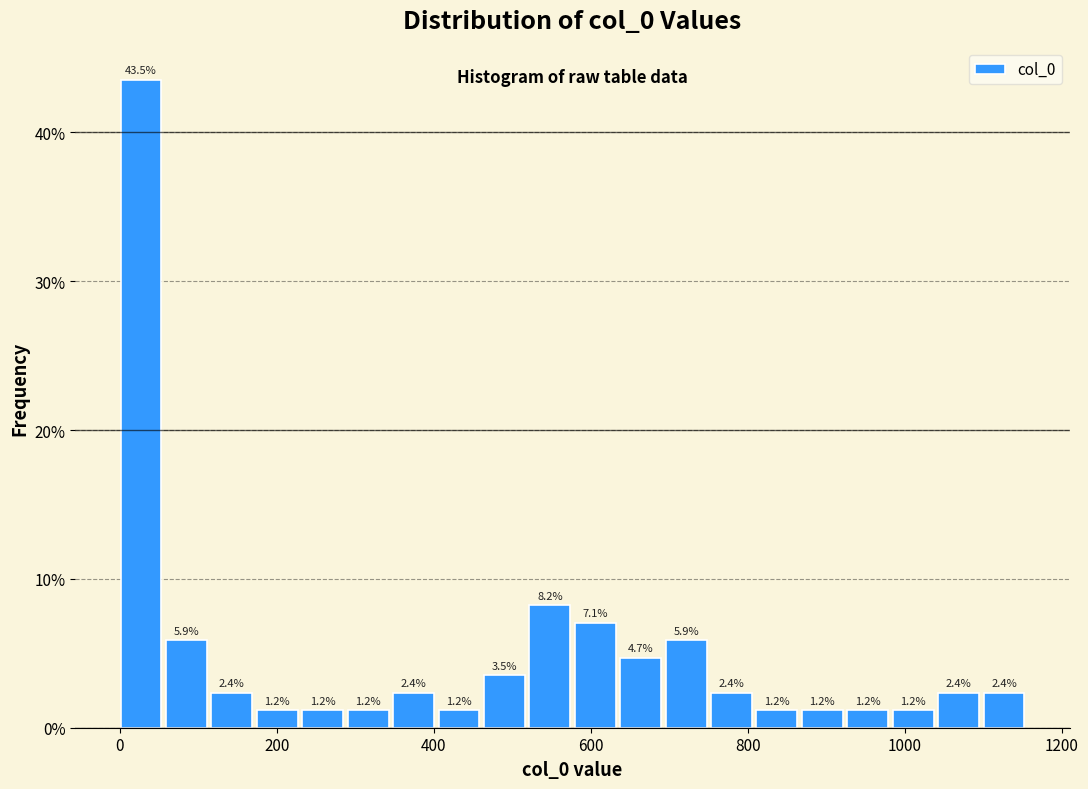

Read against the x-axis, roughly where is the centre of the tallest bar?

20